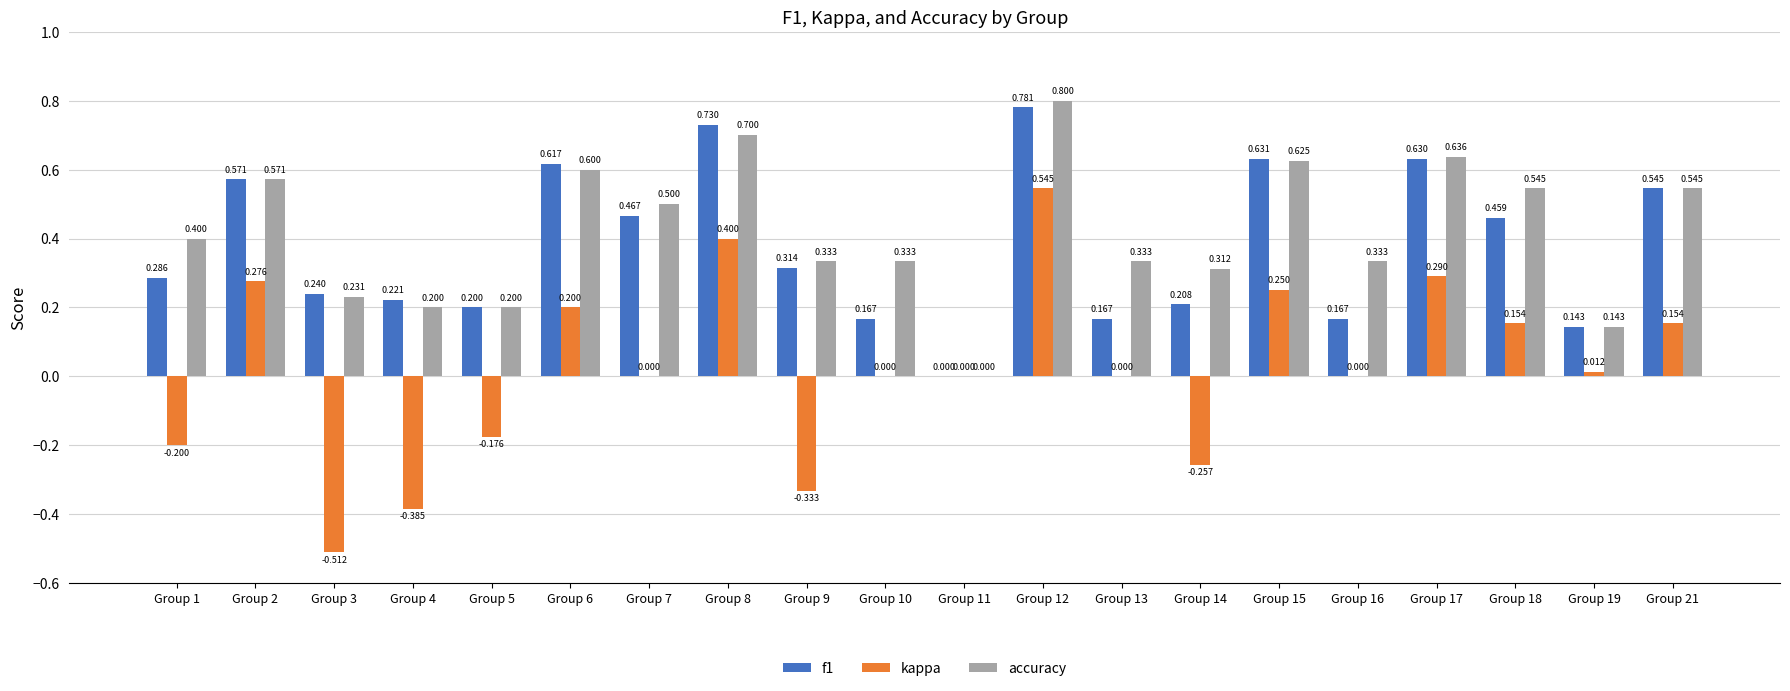

What are all the series names shown in the legend?

f1, kappa, accuracy